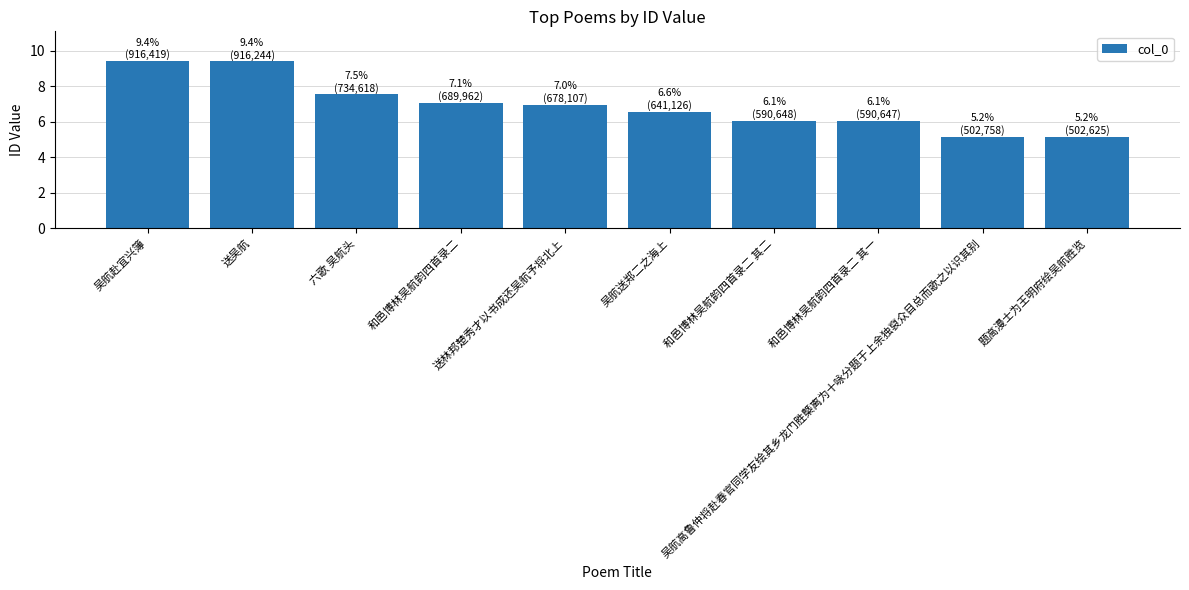

What is the minimum value shown in the chart?

5.2